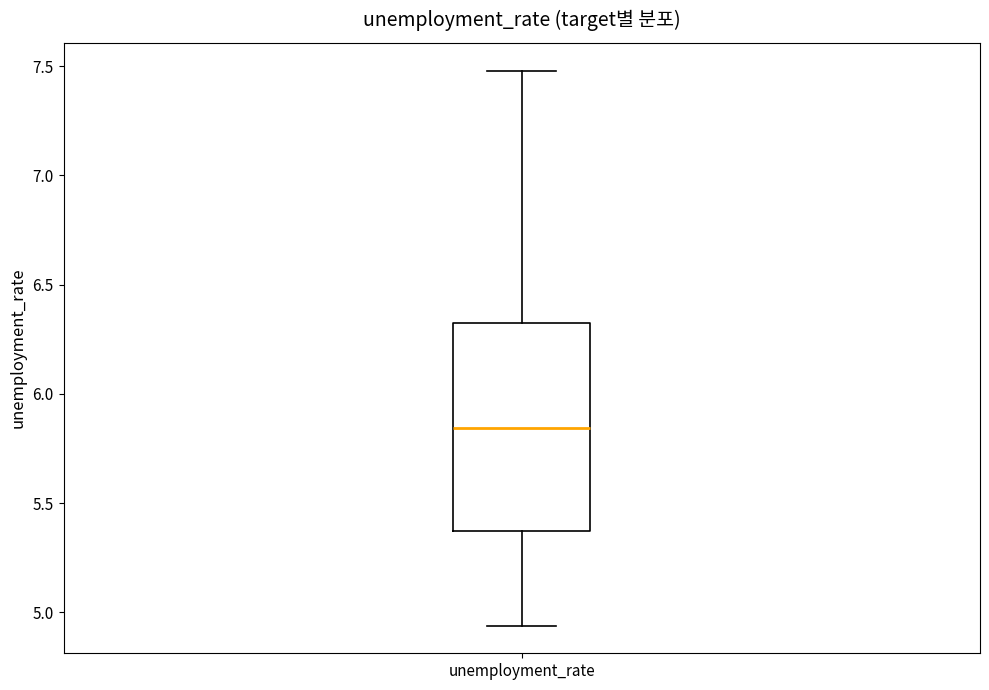

Read this box plot against the y-axis: the position of the median line, the range covered by the box, and the ends of both whiskers. The values are not printed on the chart, so give them approximately, as read against the axis.

median 5.85, box 5.35 to 6.30, whiskers 4.95 to 7.50